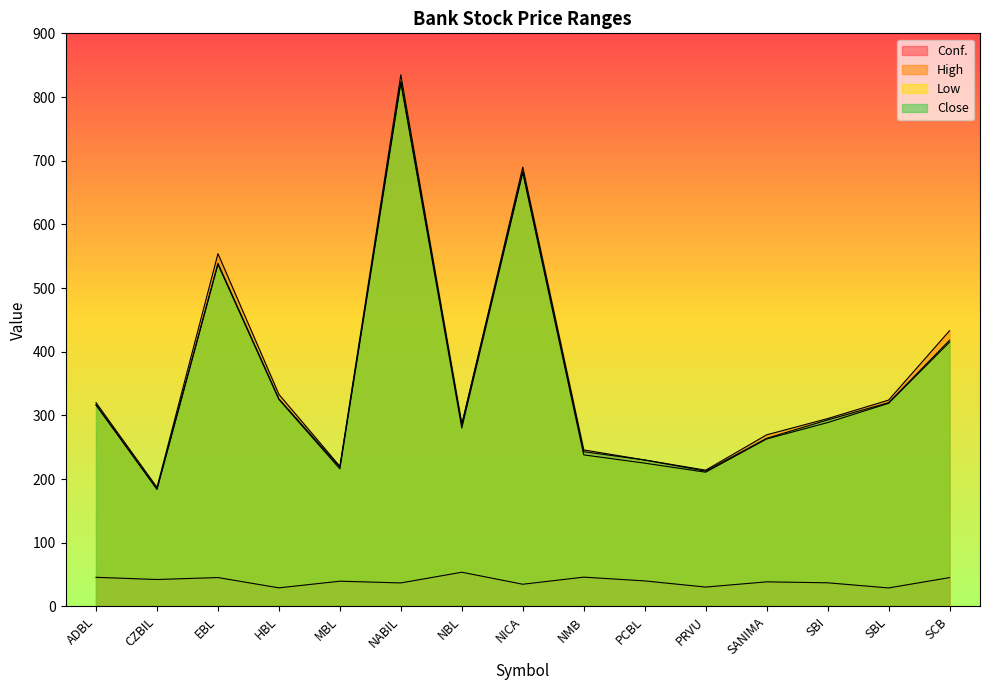

The Conf. series shows 23.8 at PCBL. True or false?

False